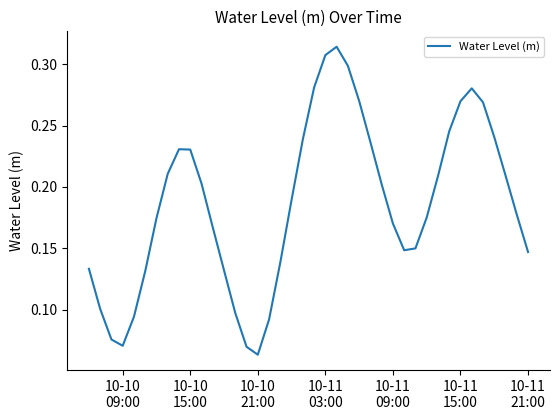

Where is the first local minimum?

10-10
09:00